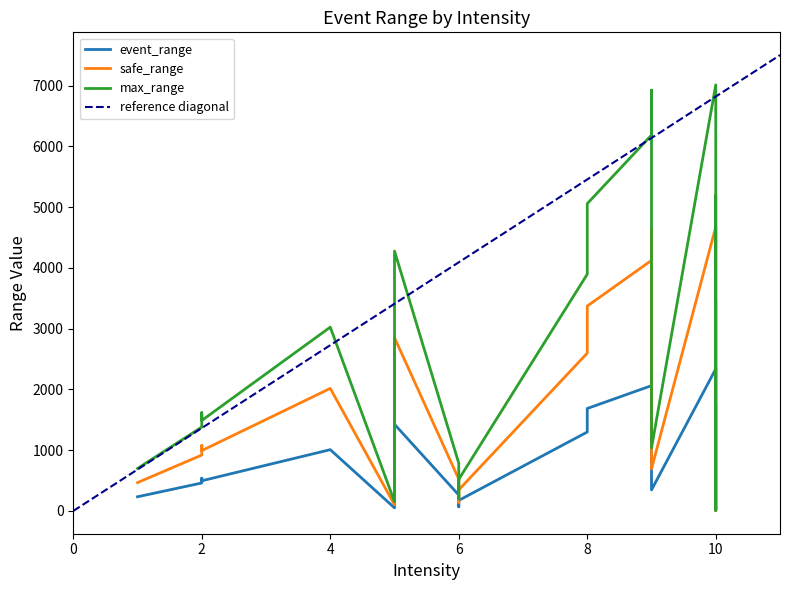

Which series has the widest spread of values?

max_range